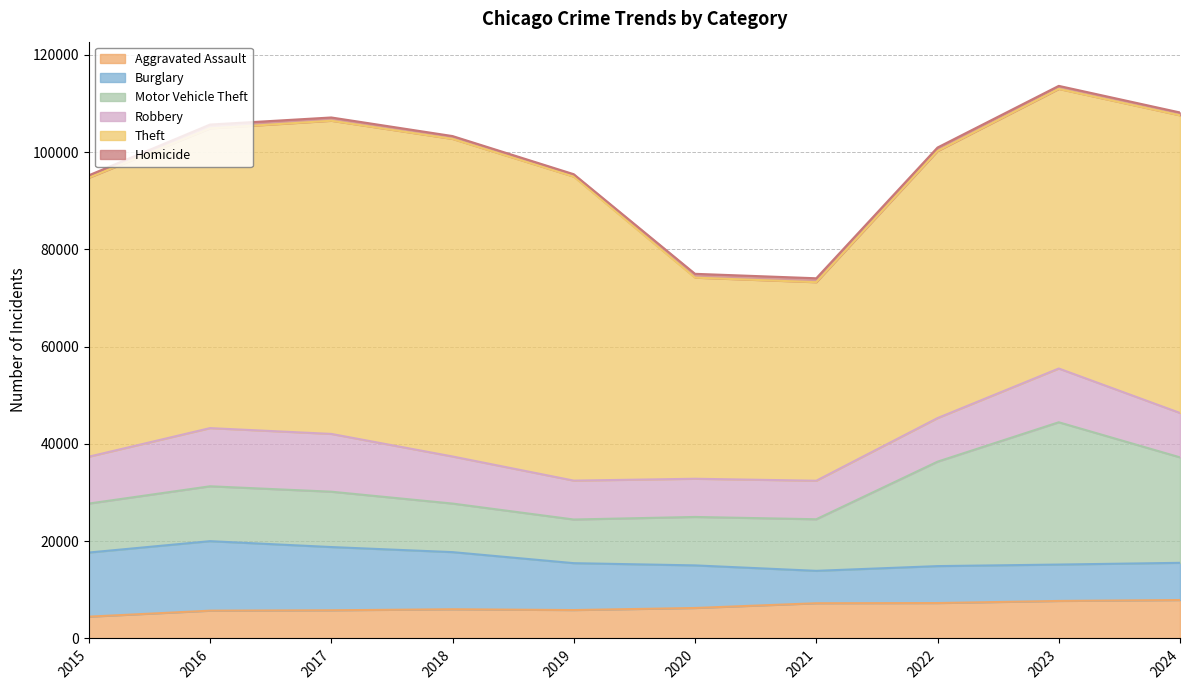

What is the value of the Motor Vehicle Theft point at the 9th from the left?

29254